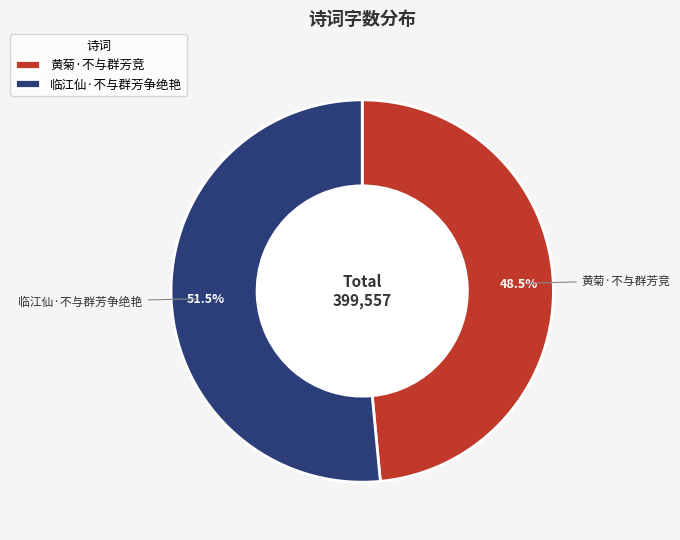

Combined, what portion of the pie is 临江仙·不与群芳争绝艳 and 黄菊·不与群芳竞?

100.0%